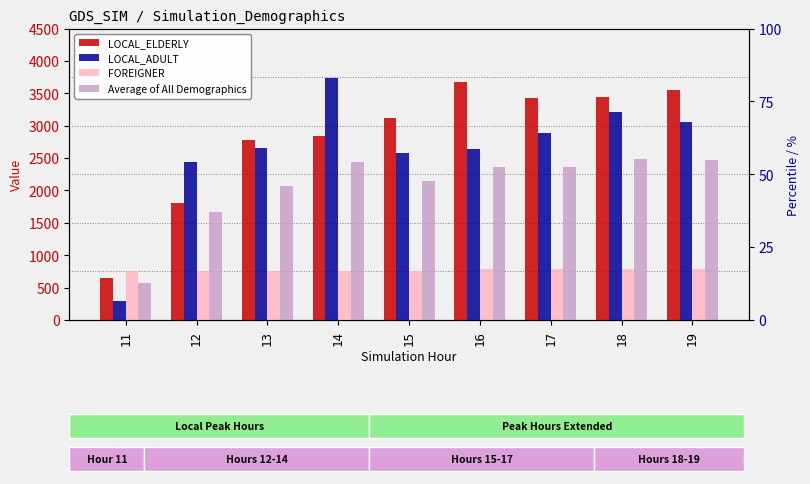

Reading right to left, list all the values displayed in this chart.

LOCAL_ELDERLY: 3546.6	3437.5	3426.3	3670.0	3112.5	2840.0	2777.8	1800.0	650.0
LOCAL_ADULT: 3059.6	3216.7	2886.8	2635.3	2573.3	3740.0	2658.3	2433.3	300.0
FOREIGNER: 787.5	787.5	787.5	787.5	750.0	750.0	750.0	750.0	750.0
Average of All Demographics: 2464.6	2480.6	2366.9	2364.3	2145.3	2443.3	2062.0	1661.1	566.7